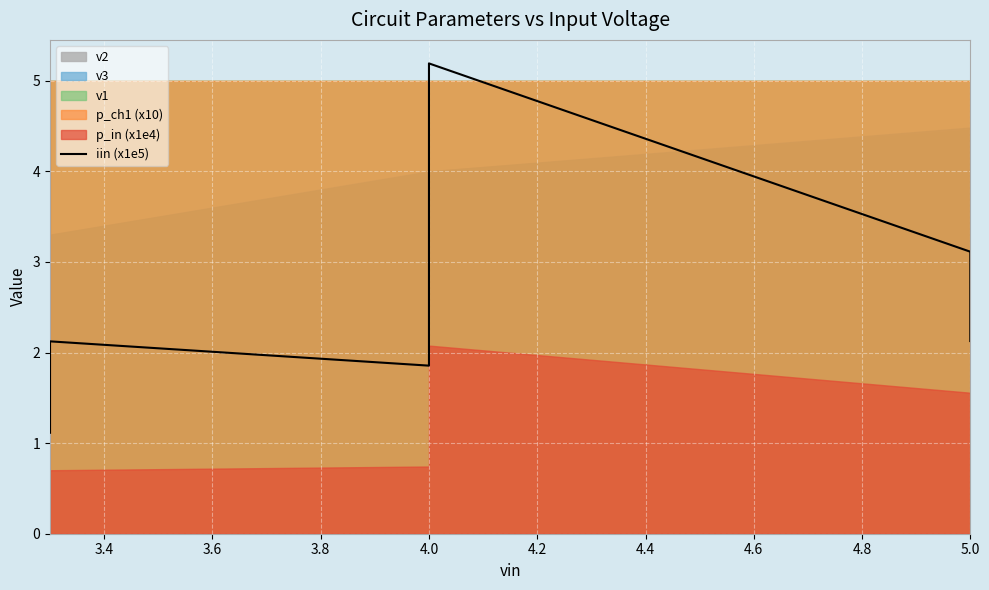

Between 4.2 and 3.4, which is larger?

4.2